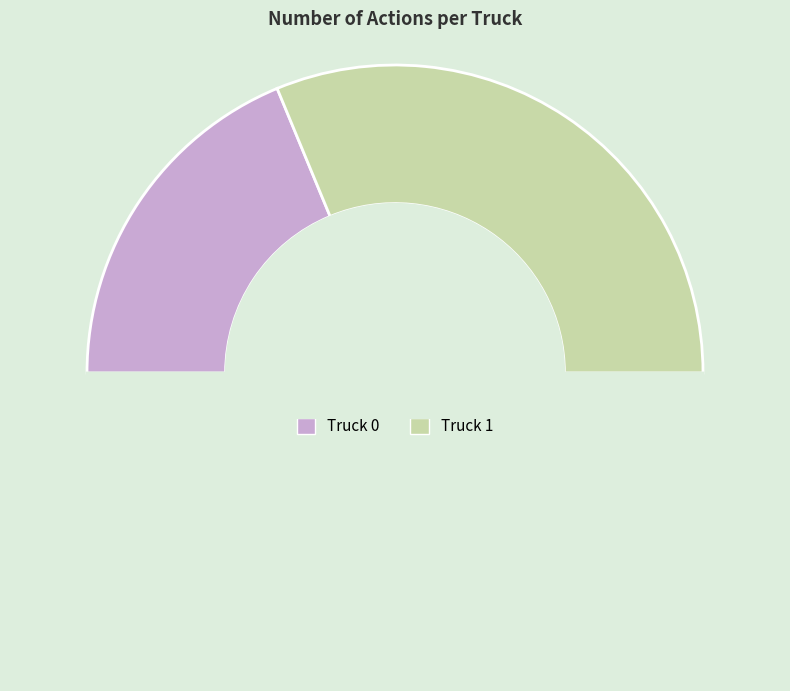

To the nearest percent, what is the difference between the largest and smallest slice percentages?

25%